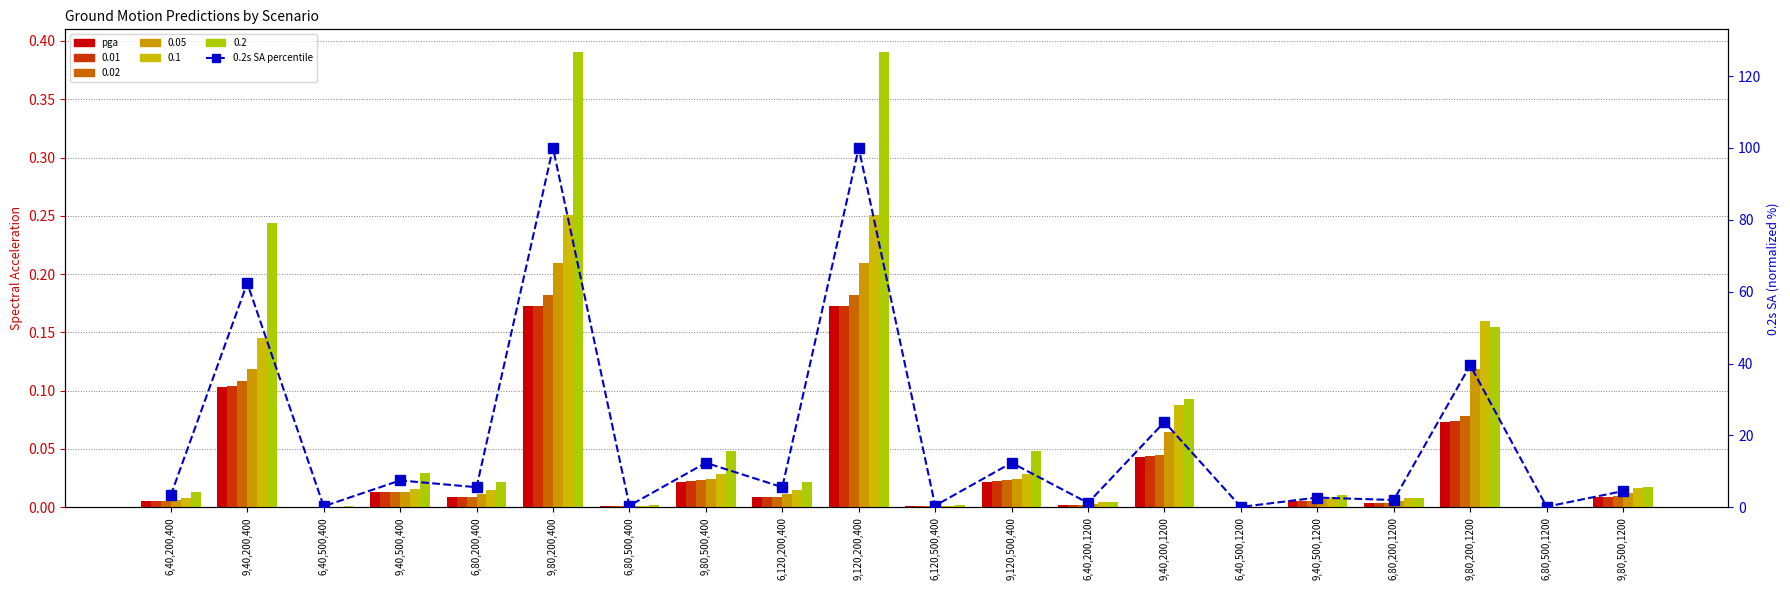

At which category is the sum across all series the highest?

9,120,200,400